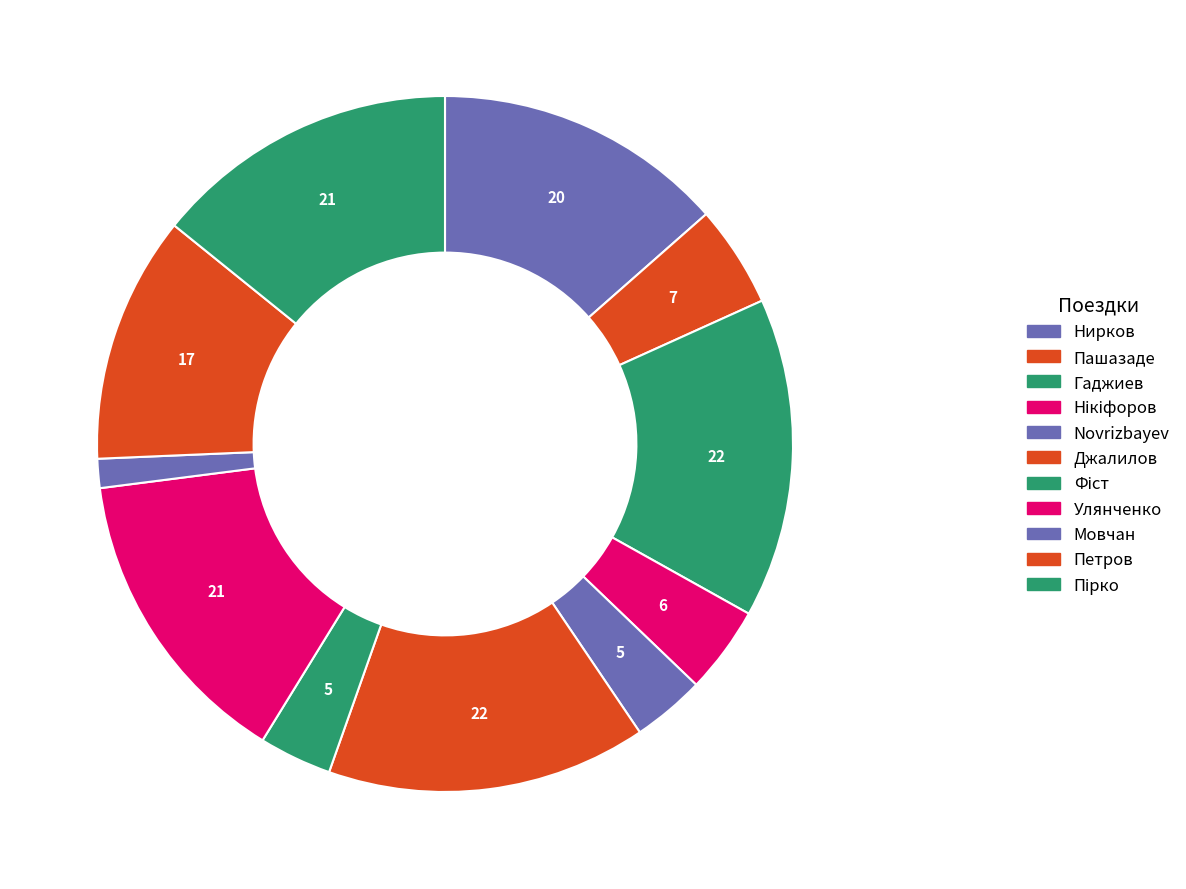

Does any single category account for the majority?

No